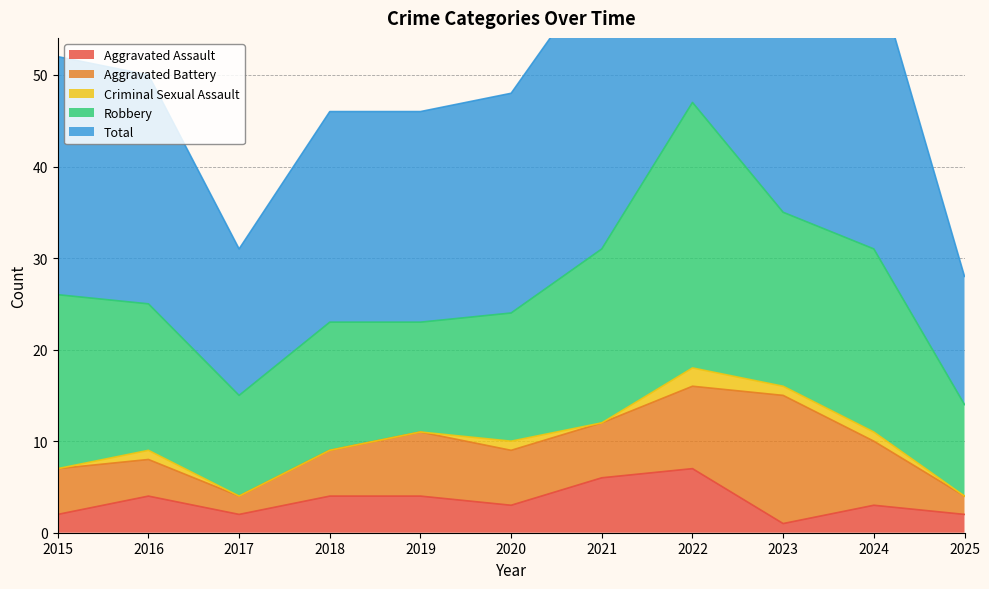

What is the average value of the Aggravated Battery series?

6